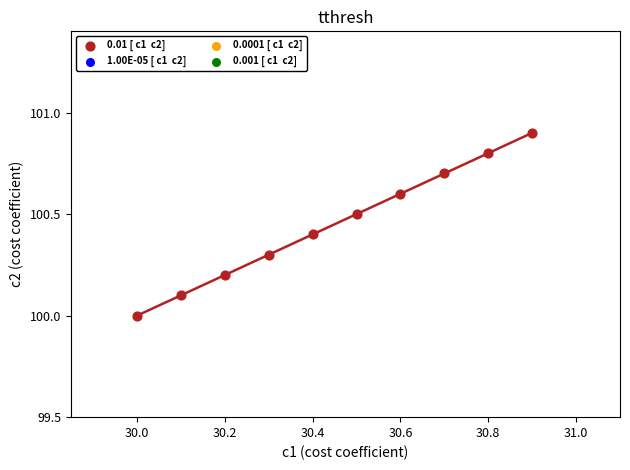

What is the range of Y values (max minus min)?

0.9